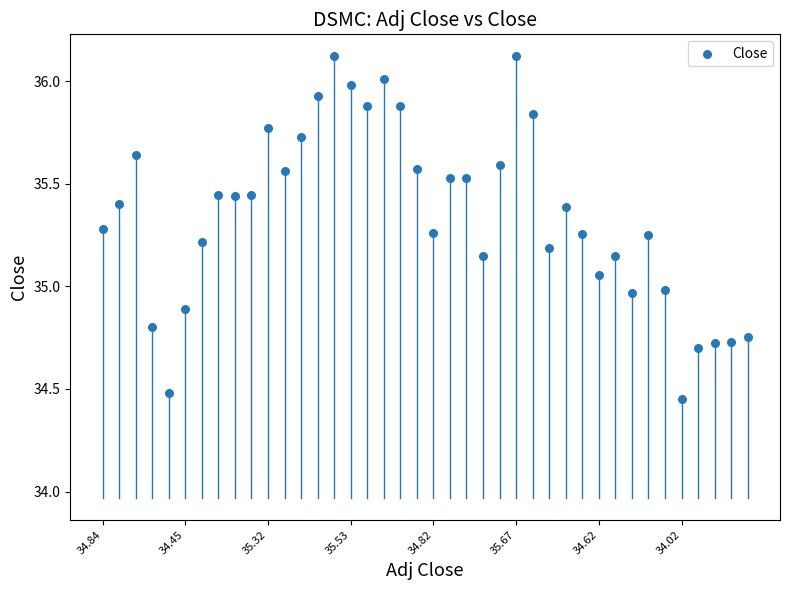

What is the range of Y values (max minus min)?

1.7